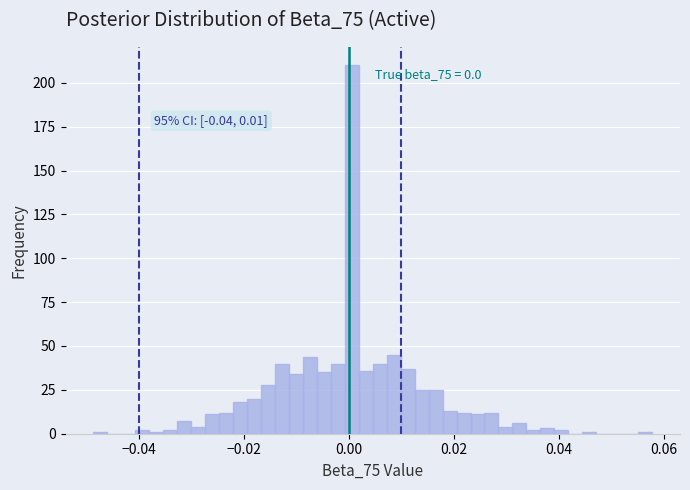

Around what value on the x-axis is the tallest bar? Give the approximate position of its centre, as read against the axis.

0.000